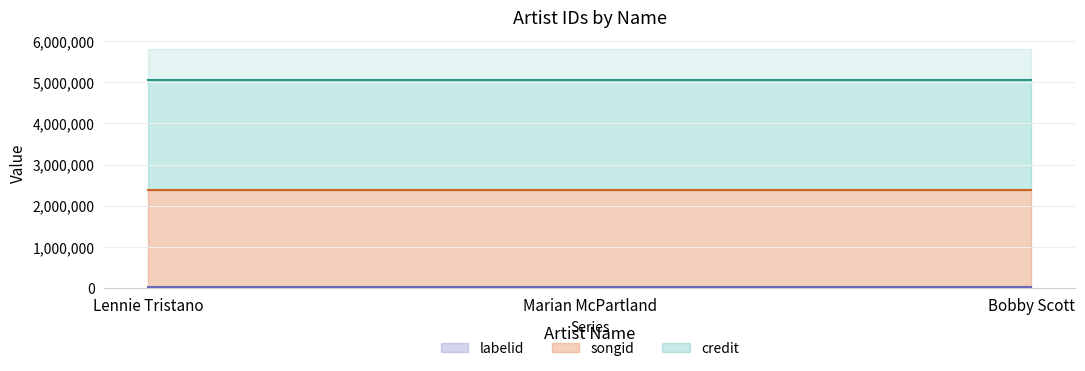

Which series changed the most between Lennie Tristano and Bobby Scott?

credit